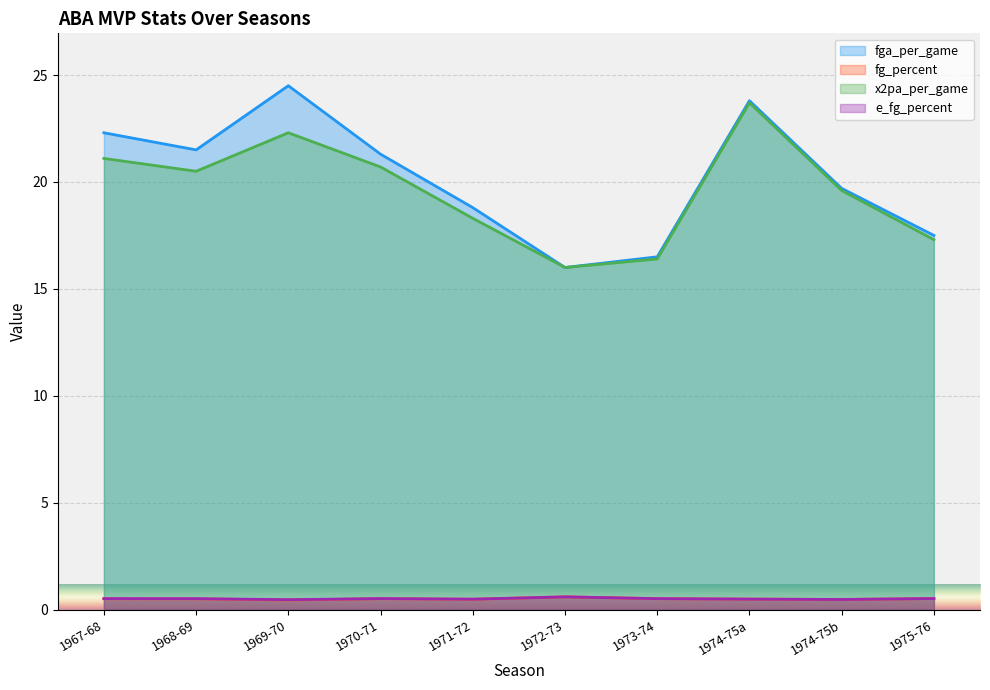

Reading left to right, transcribe all the data shown in this chart.

fga_per_game: 22.3	21.5	24.5	21.3	18.8	16.0	16.5	23.8	19.7	17.5
fg_percent: 0.5	0.5	0.5	0.5	0.5	0.6	0.5	0.5	0.5	0.5
x2pa_per_game: 21.1	20.5	22.3	20.7	18.3	16.0	16.4	23.7	19.6	17.3
e_fg_percent: 0.5	0.5	0.5	0.5	0.5	0.6	0.5	0.5	0.5	0.5